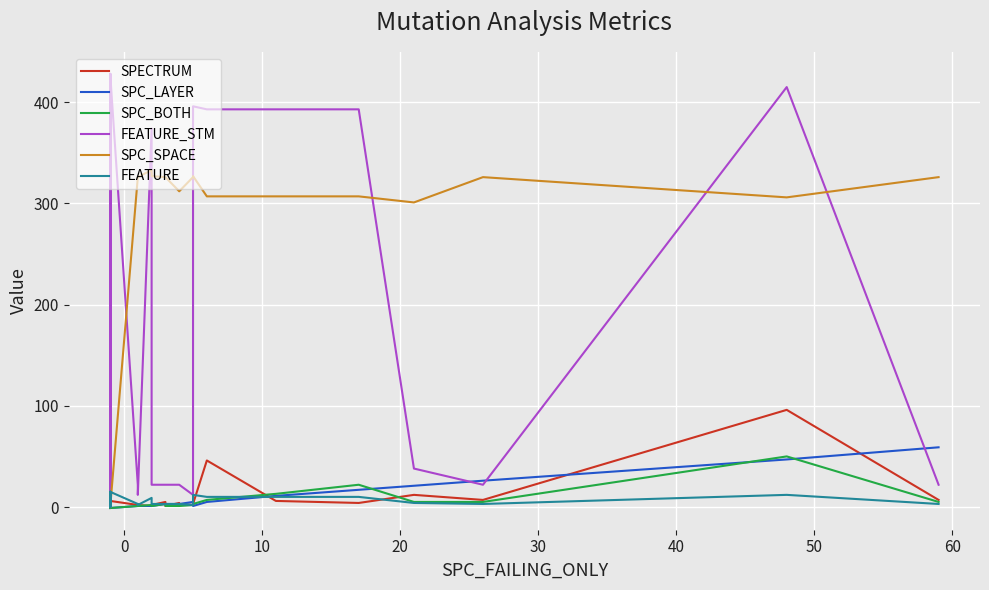

Reading left to right, extract all data points from this chart.

SPECTRUM: 20	2	6	7	-1	5	14	10	2	14	2	2	2	4	1	6	2	2	1	2	5	1	4	3	2	3	46	6	4	12	7	96	7
SPC_LAYER: -1	-1	-1	-1	-1	-1	-1	-1	-1	-1	-1	-1	-1	-1	-1	-1	1	1	1	1	3	3	3	3	5	1	5	11	17	21	26	47	59
SPC_BOTH: -1	-1	-1	-1	-1	-1	-1	-1	-1	-1	-1	-1	-1	-1	-1	-1	1	1	2	1	3	1	1	1	2	3	7	13	22	5	5	50	5
FEATURE_STM: 0	428	428	0	428	0	0	428	428	428	428	428	0	428	428	428	22	12	374	22	22	22	22	22	12	396	393	393	393	38	22	415	22
SPC_SPACE: 0	0	0	0	0	0	0	0	0	0	0	0	0	0	0	0	326	326	333	327	326	326	312	312	326	327	307	307	307	301	326	306	326
FEATURE: 0	15	15	0	15	0	0	15	15	15	15	15	0	15	15	15	3	2	9	3	3	3	3	3	2	12	10	10	10	4	3	12	3